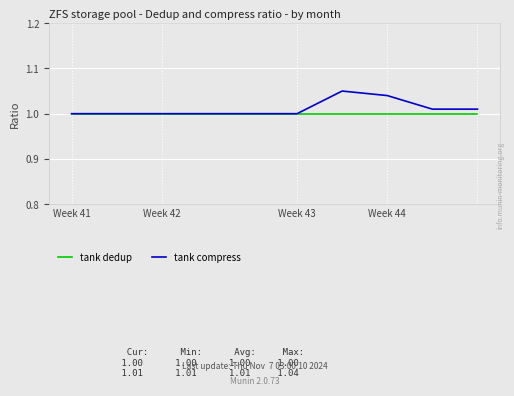

List the series in order of their peak value, highest first.

tank compress, tank dedup